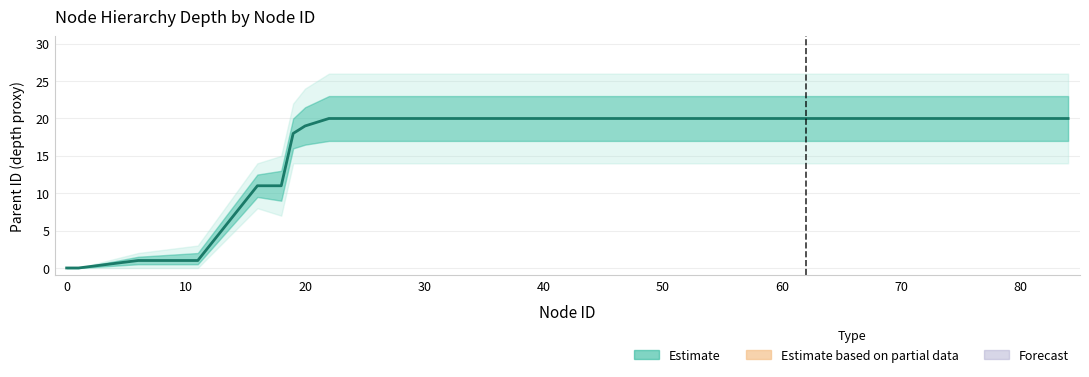

What is the sum of all values?

701